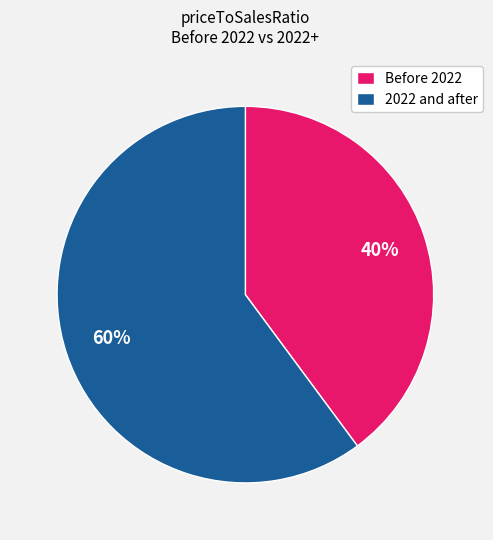

What percentage is the Before 2022 slice, to the nearest percent?

40%